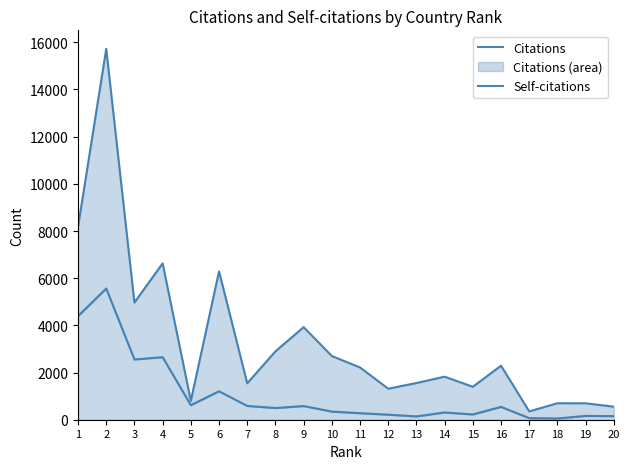

Which category has the lowest value across all series?

18